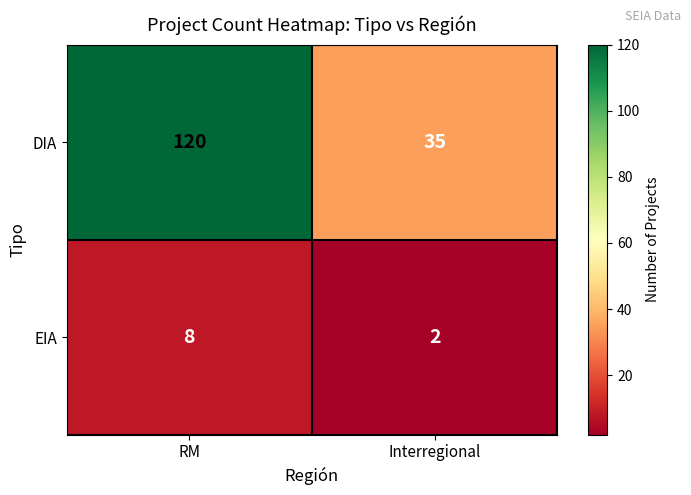

Reading left to right, list all the values displayed in this chart.

DIA: 120	35
EIA: 8	2